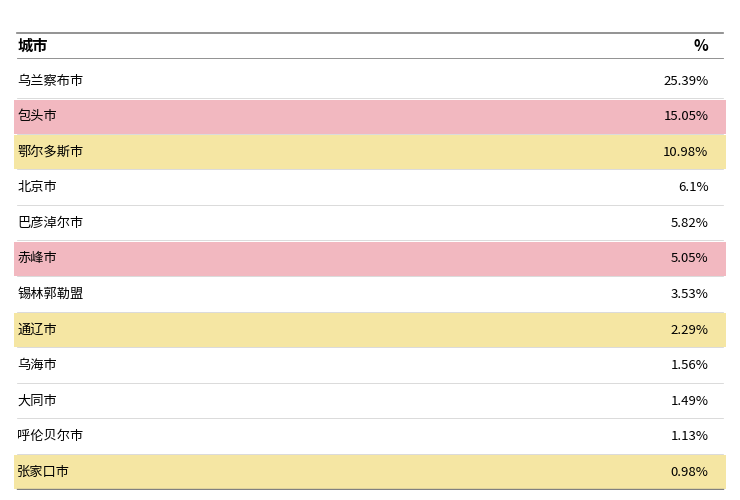

What is the smallest value displayed?

1.0